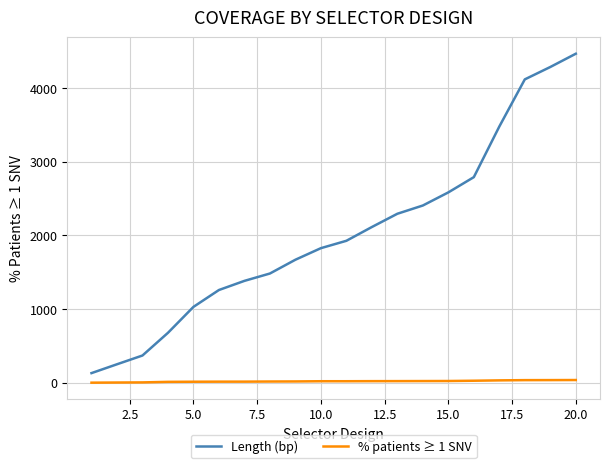

What is the minimum value for Length (bp)?

130.0